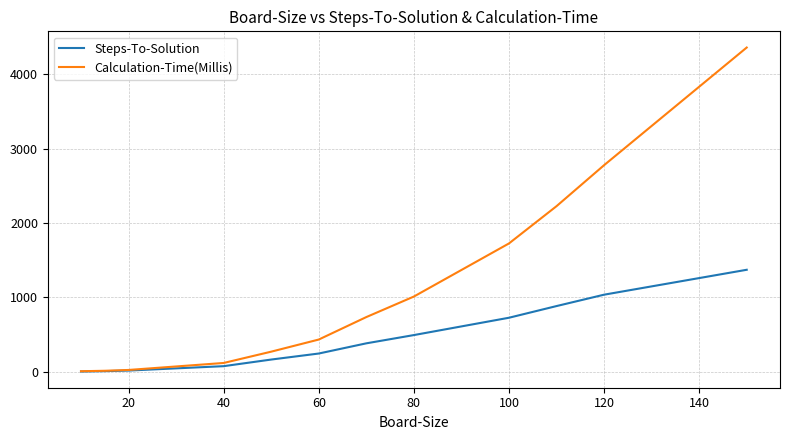

Which series has the largest range (max minus min)?

Calculation-Time(Millis)